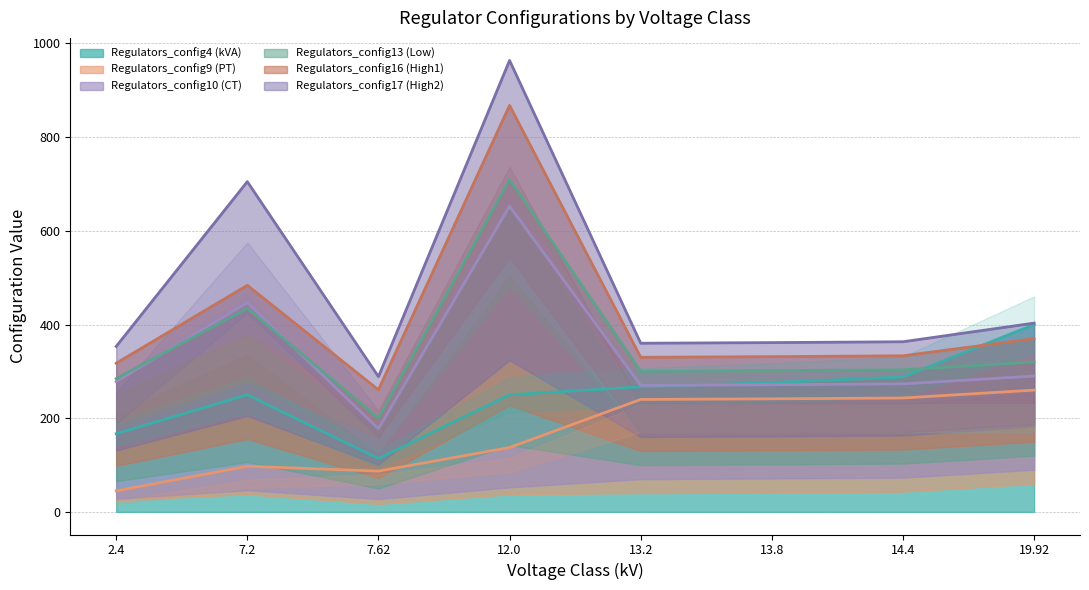

Which series has the largest total across all categories?

Regulators_config17 (High2)